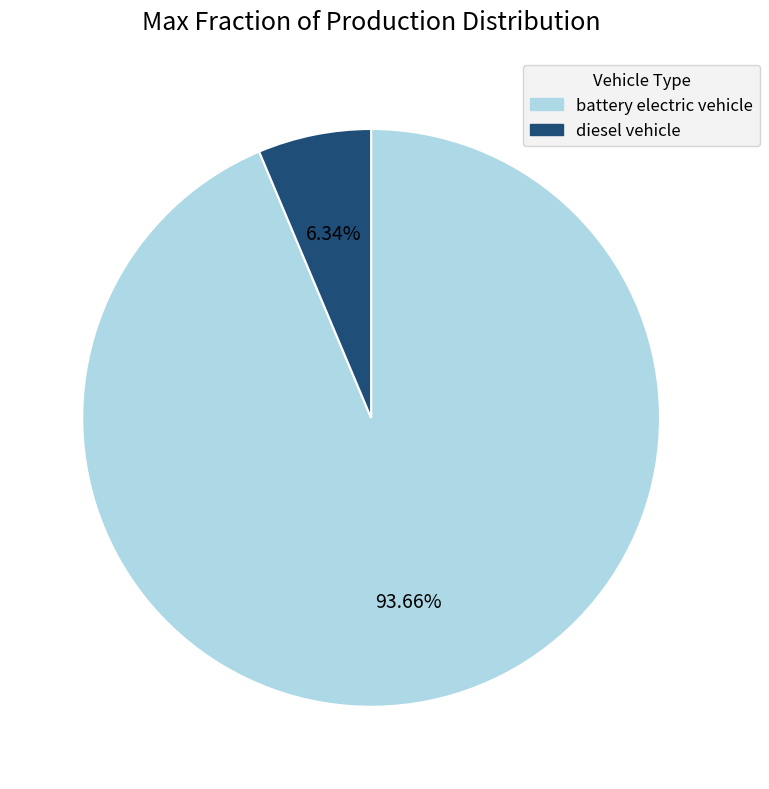

Which slice represents more than half of the pie?

battery electric vehicle